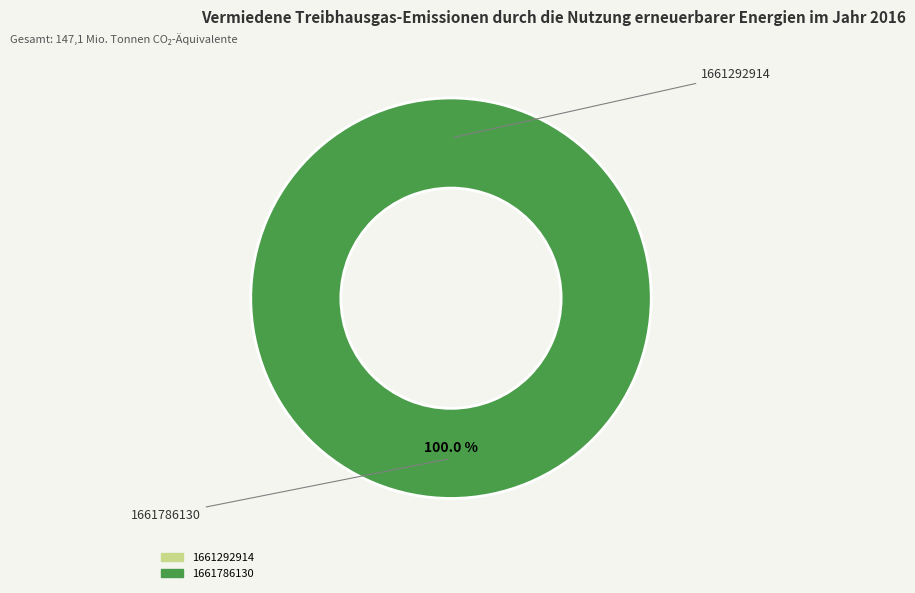

What percentage do 1661786130 and 1661292914 together represent?

100.0%